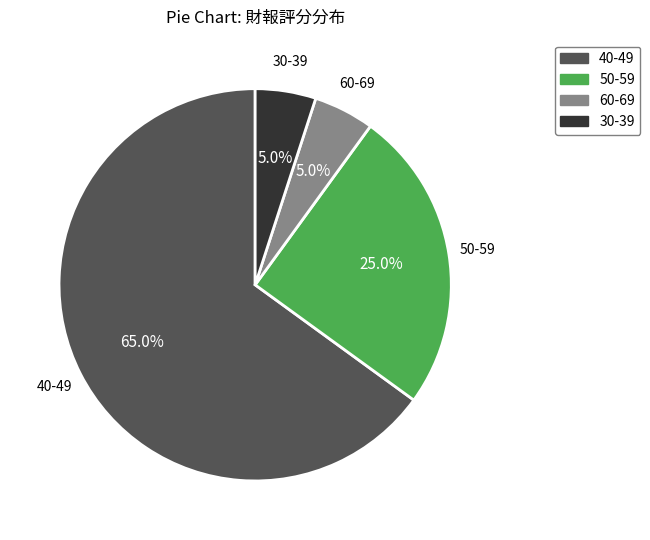

Count the number of slices in the pie.

4